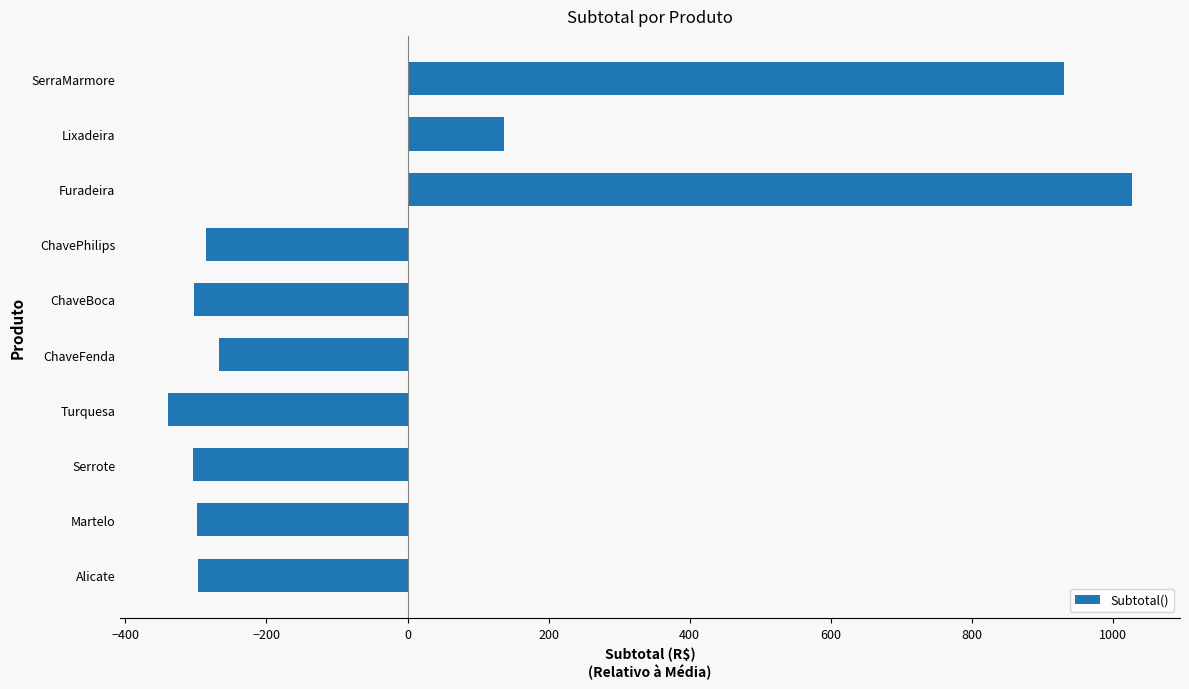

How many bars are there in total?

10